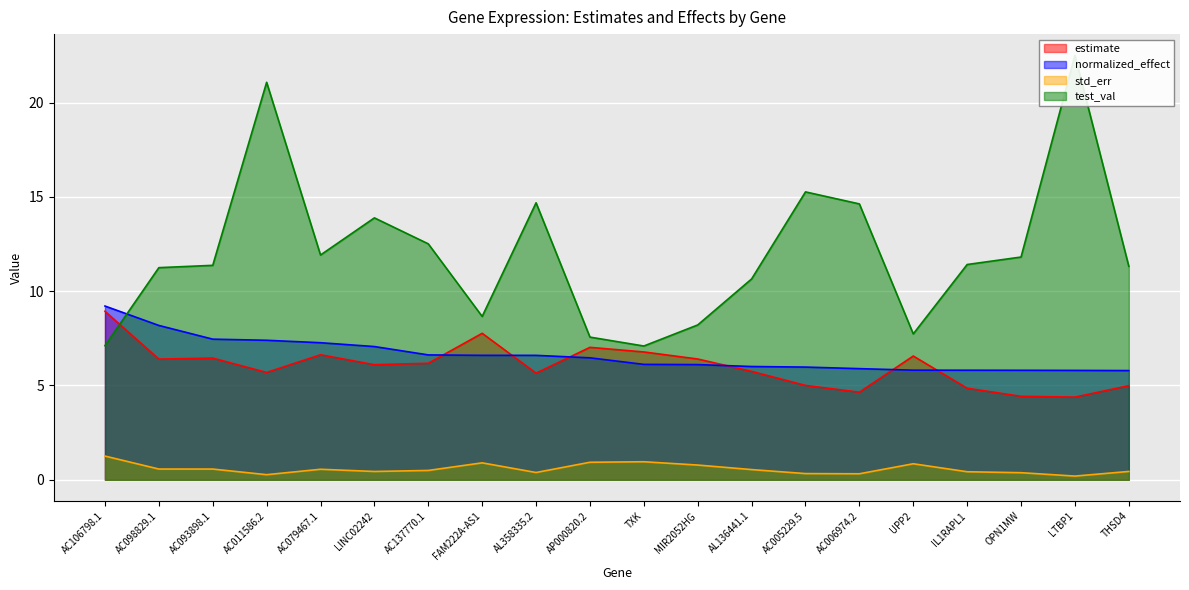

At which label does test_val first exceed 11?

AC098829.1